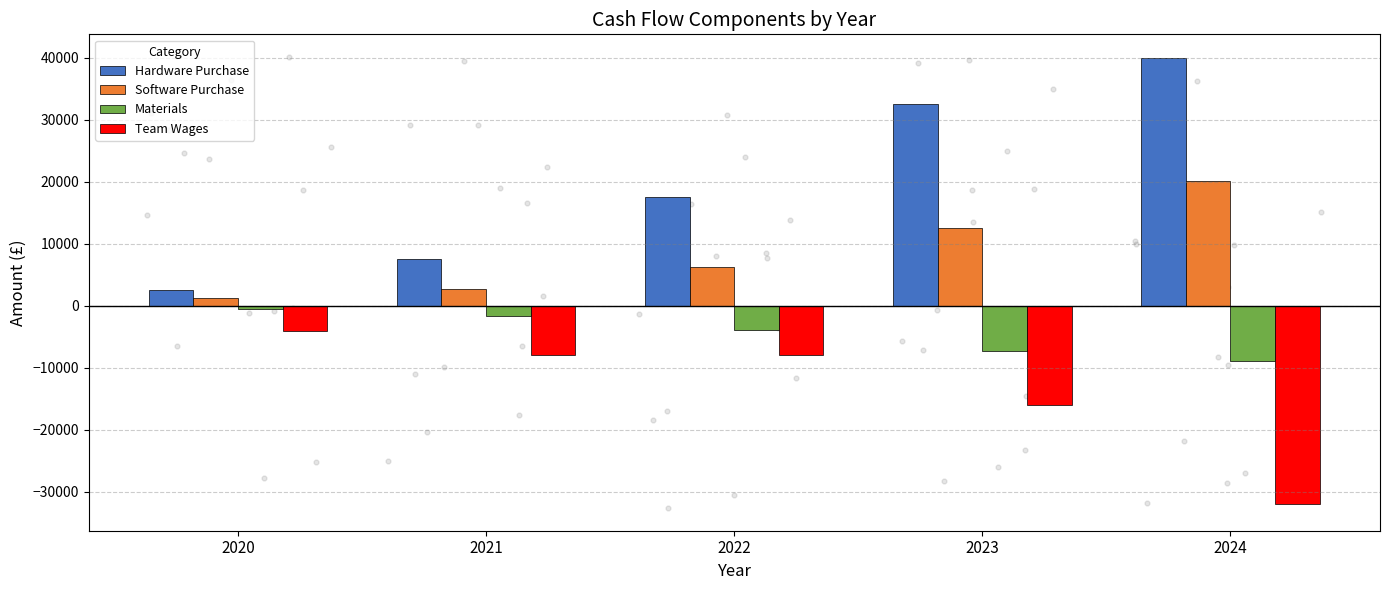

What are all the series names shown in the legend?

Hardware Purchase, Software Purchase, Materials, Team Wages